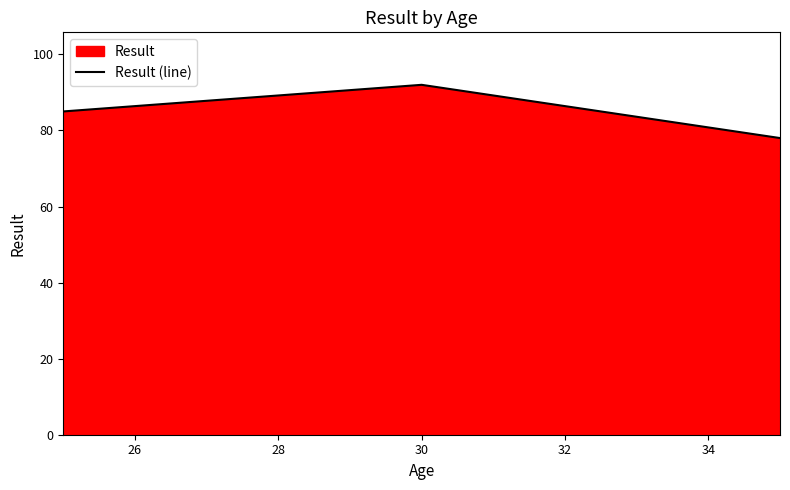

What is the maximum value shown in the chart?

92